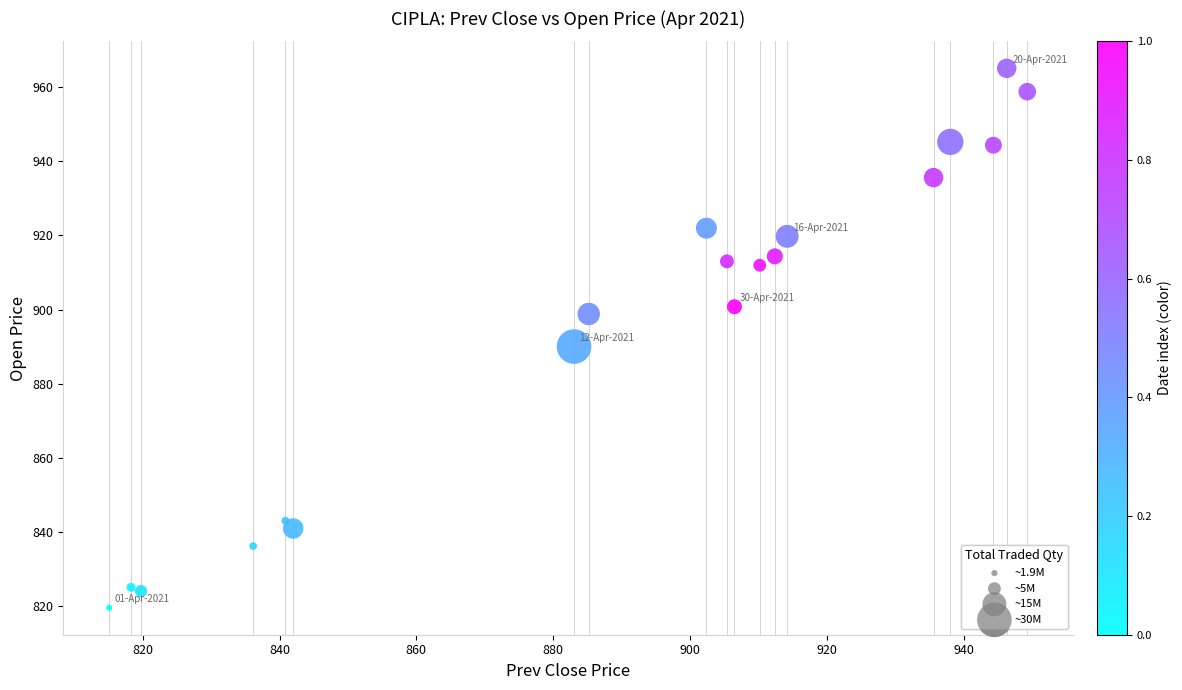

What Y value in the scatter plot is closest to 892?

890.0